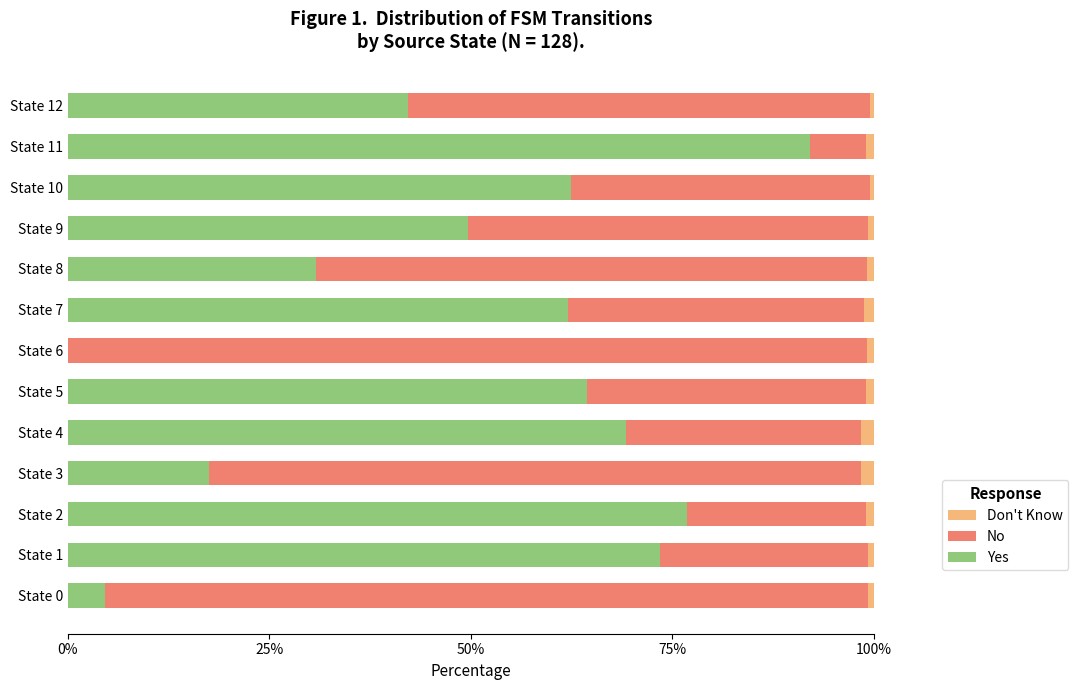

Which category has the highest value in the Yes series?

State 11